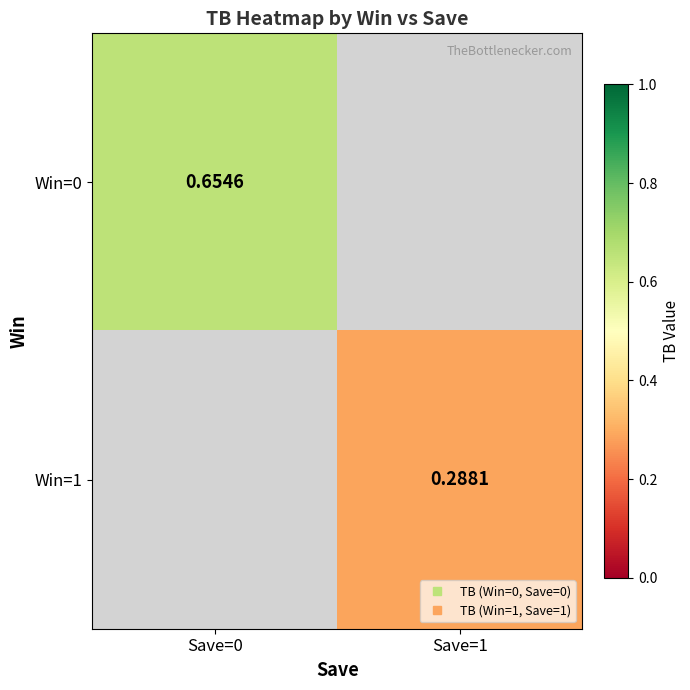

Rank the series at Save=1 from highest to lowest value.

Win=0, Win=1